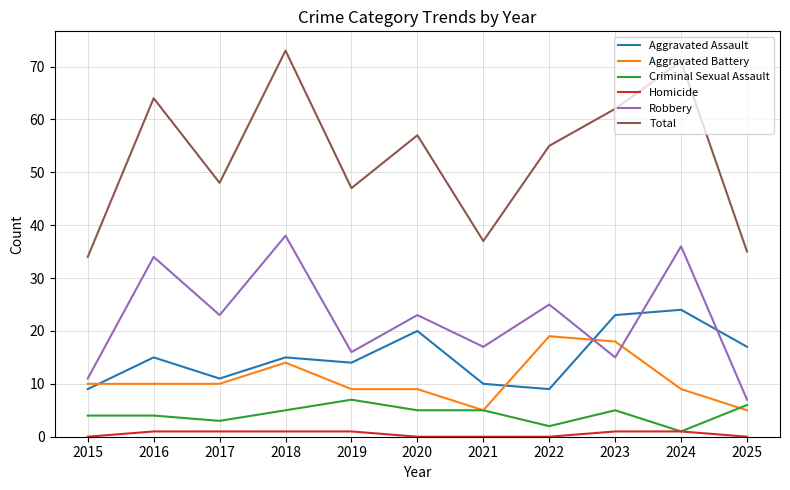

What is the sum of all Total values?

583